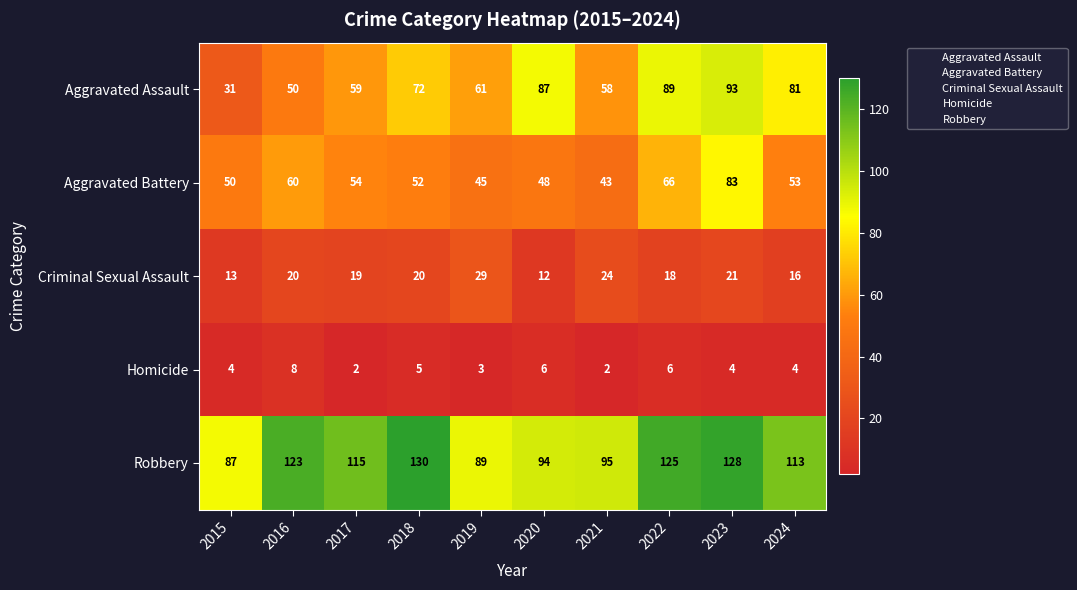

At 2019, list the series in order from smallest to largest.

Homicide, Criminal Sexual Assault, Aggravated Battery, Aggravated Assault, Robbery